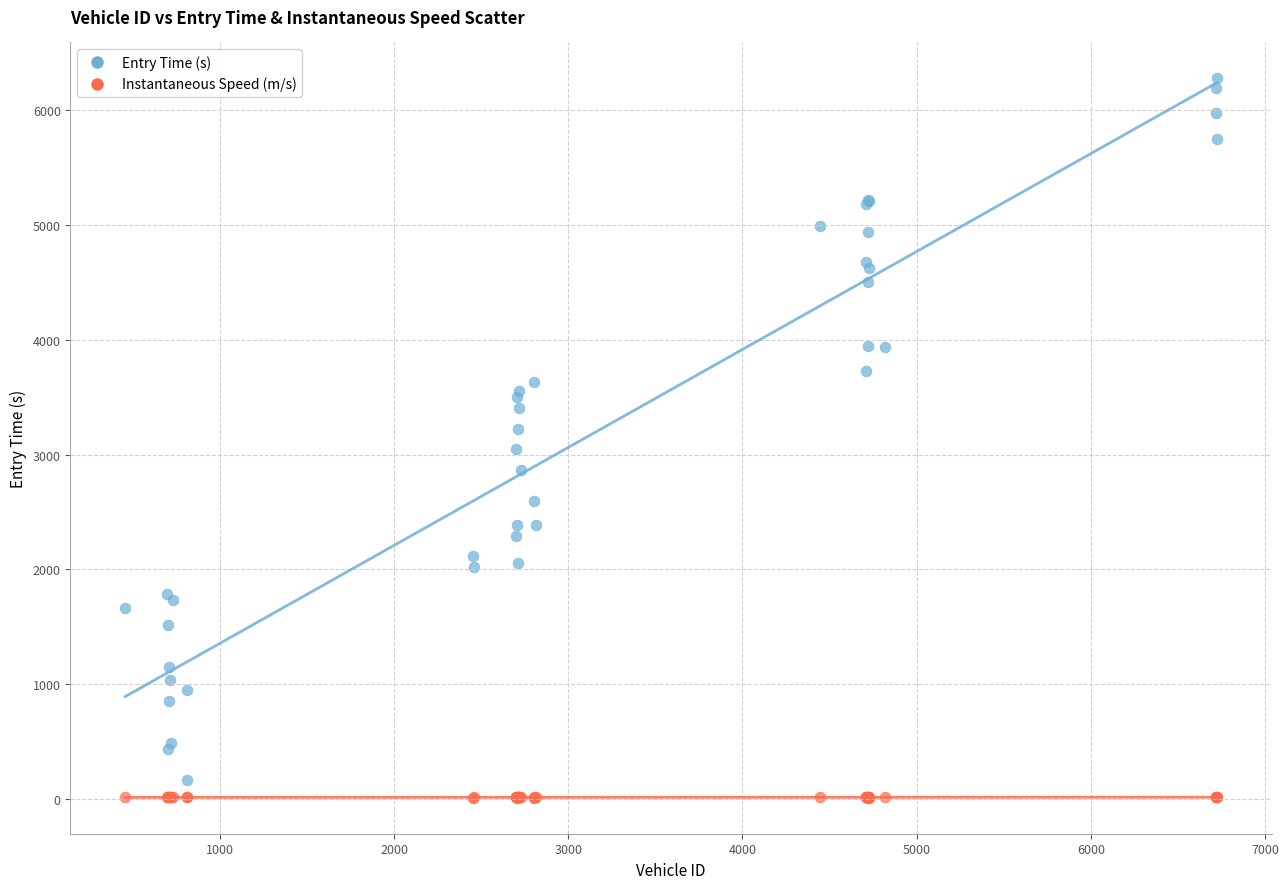

Which series has the largest Y range (max minus min)?

Entry Time (s)